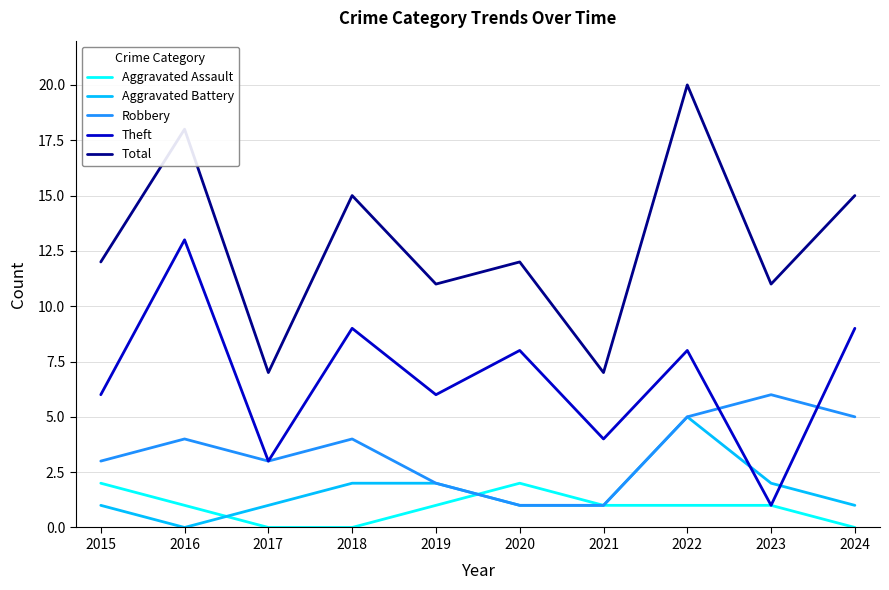

Rank the series at 2018 from lowest to highest value.

Aggravated Assault, Aggravated Battery, Robbery, Theft, Total